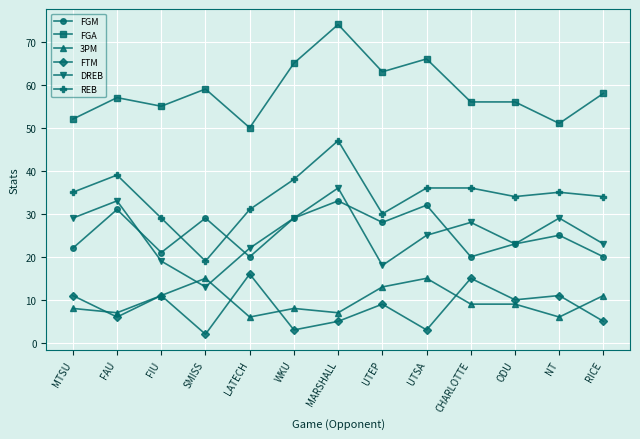

Reading right to left, list all the values displayed in this chart.

FGM: RICE=20	NT=25	ODU=23	CHARLOTTE=20	UTSA=32	UTEP=28	MARSHALL=33	WKU=29	LATECH=20	SMISS=29	FIU=21	FAU=31	MTSU=22
FGA: RICE=58	NT=51	ODU=56	CHARLOTTE=56	UTSA=66	UTEP=63	MARSHALL=74	WKU=65	LATECH=50	SMISS=59	FIU=55	FAU=57	MTSU=52
3PM: RICE=11	NT=6	ODU=9	CHARLOTTE=9	UTSA=15	UTEP=13	MARSHALL=7	WKU=8	LATECH=6	SMISS=15	FIU=11	FAU=7	MTSU=8
FTM: RICE=5	NT=11	ODU=10	CHARLOTTE=15	UTSA=3	UTEP=9	MARSHALL=5	WKU=3	LATECH=16	SMISS=2	FIU=11	FAU=6	MTSU=11
DREB: RICE=23	NT=29	ODU=23	CHARLOTTE=28	UTSA=25	UTEP=18	MARSHALL=36	WKU=29	LATECH=22	SMISS=13	FIU=19	FAU=33	MTSU=29
REB: RICE=34	NT=35	ODU=34	CHARLOTTE=36	UTSA=36	UTEP=30	MARSHALL=47	WKU=38	LATECH=31	SMISS=19	FIU=29	FAU=39	MTSU=35